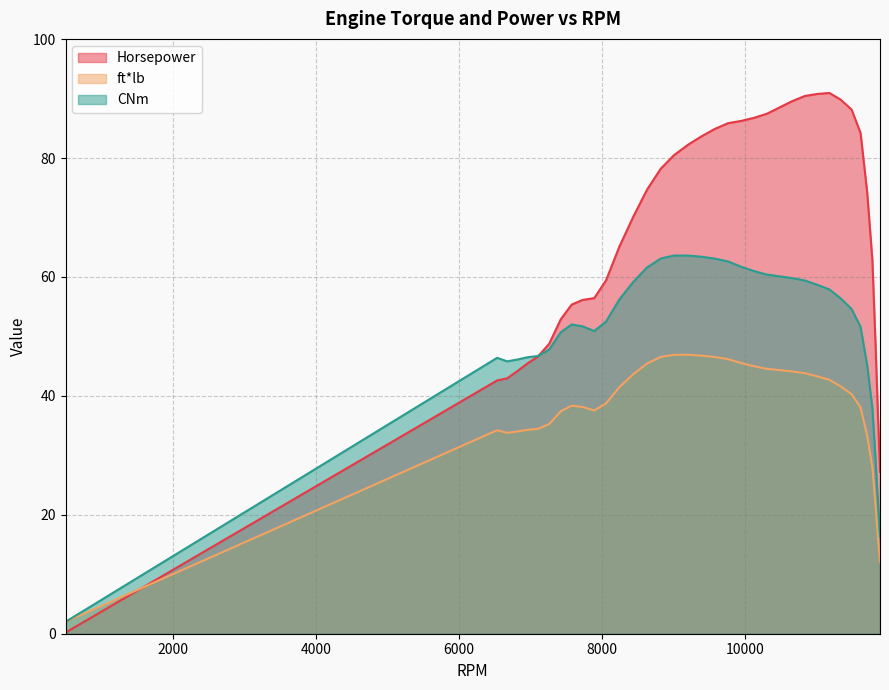

At which category is the sum across all series the highest?

9766